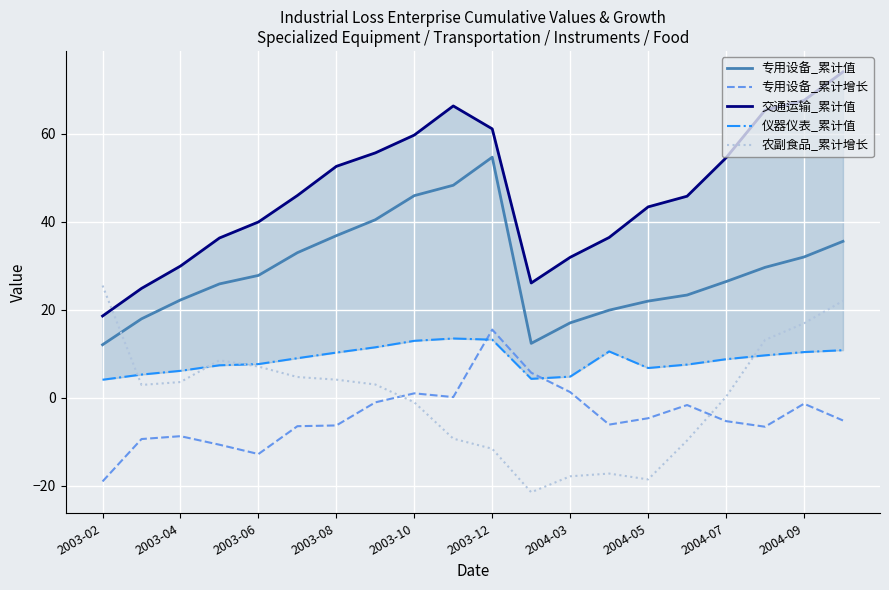

The 农副食品_累计增长 series shows -18.6 at 2004-05. True or false?

True